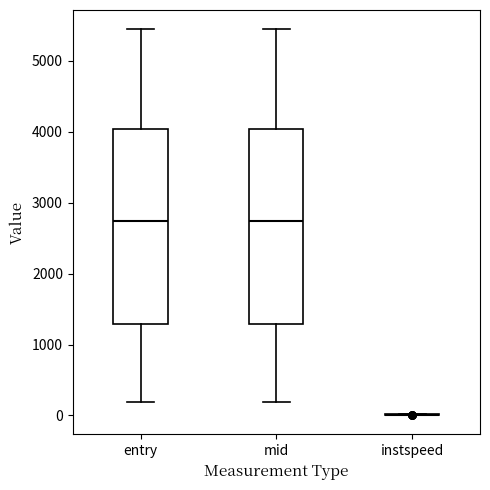

Reading left to right, read every box against the y-axis: the position of its median line, the range the box covers, and the ends of its whiskers. The values are not printed on the chart, so give them approximately, as read against the axis.

entry: median 2700, box 1300 to 4000, whiskers 200 to 5400
mid: median 2700, box 1300 to 4000, whiskers 200 to 5400
instspeed: box collapsed to a line at 0, whiskers 0 to 0